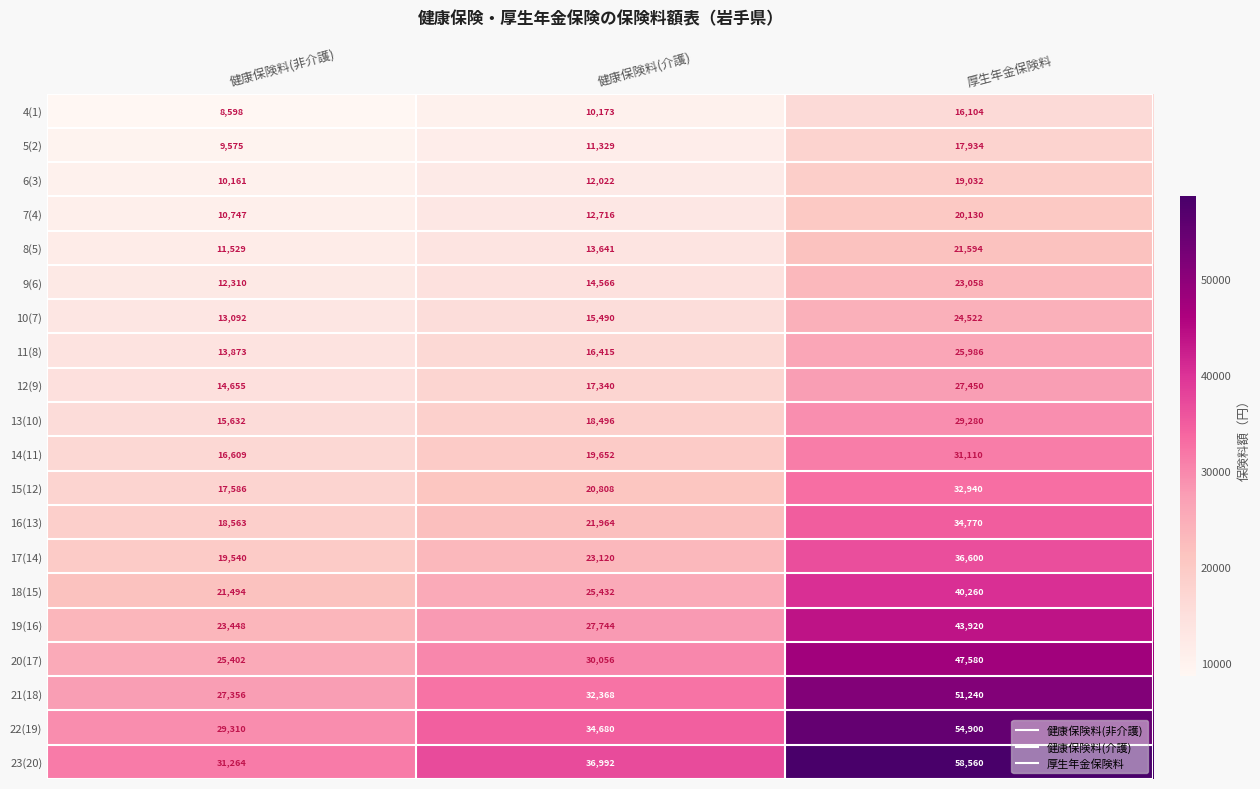

What is the greatest value displayed?

58560